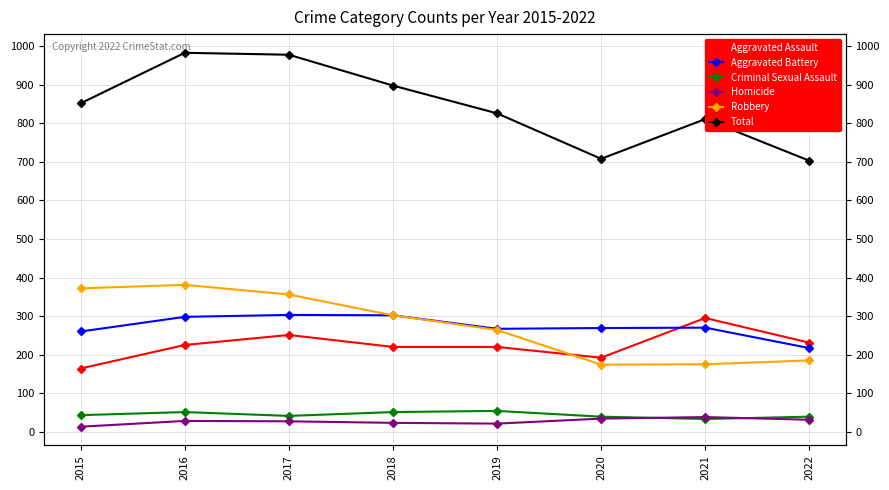

At which label does Total first exceed 852?

2016